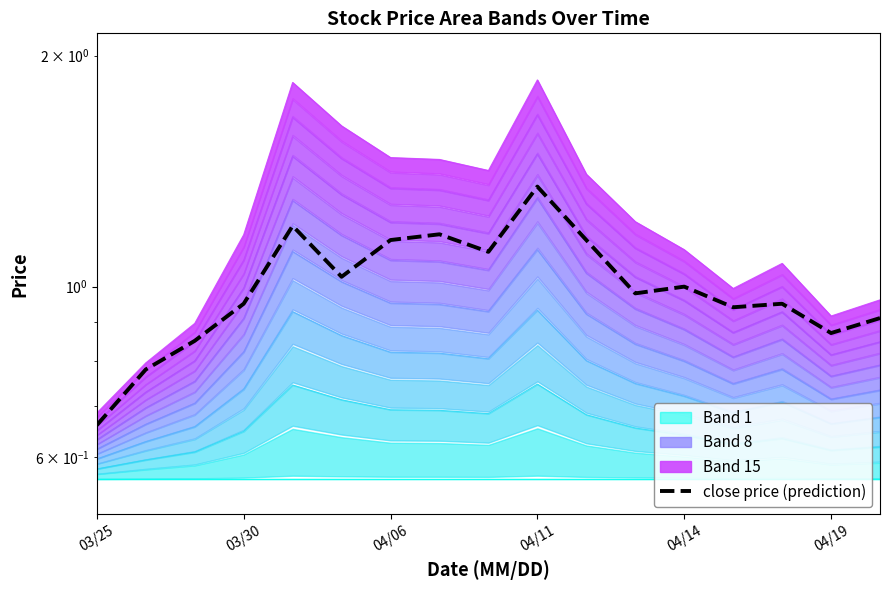

What is the difference between the values at 04/19 and 14?

0.1